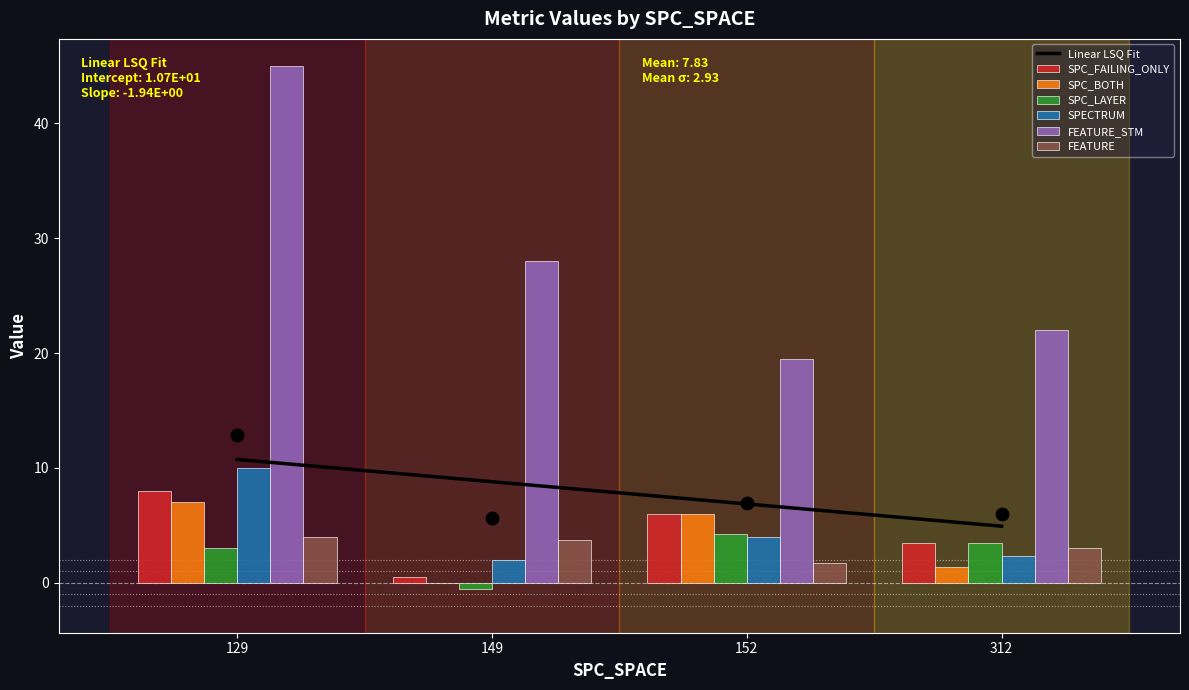

The Linear LSQ Fit series shows 9.3 at 152. True or false?

False